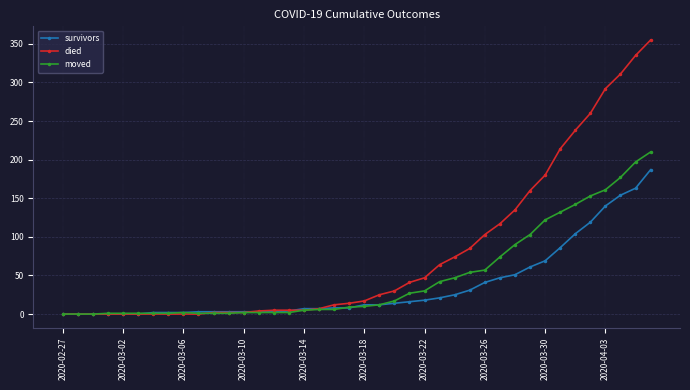

Which series has the largest range (max minus min)?

died